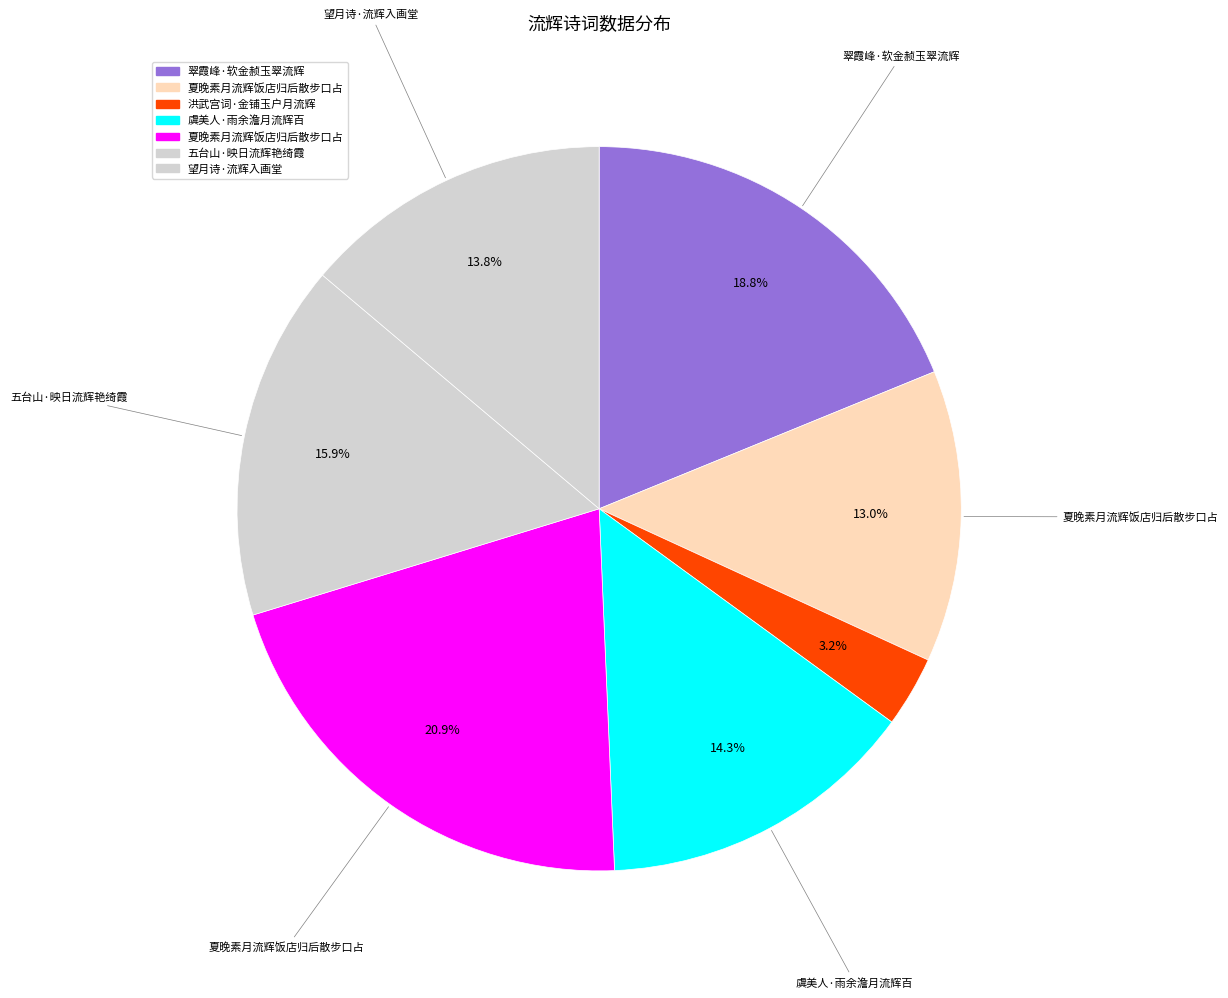

Count the number of slices in the pie.

7